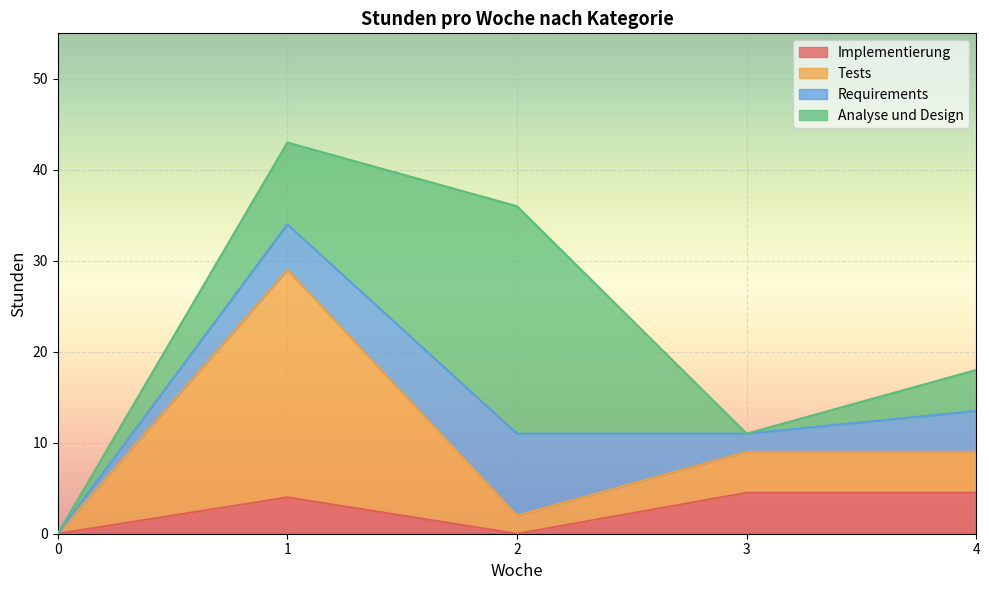

True or false: Implementierung and Tests intersect in this chart.

False